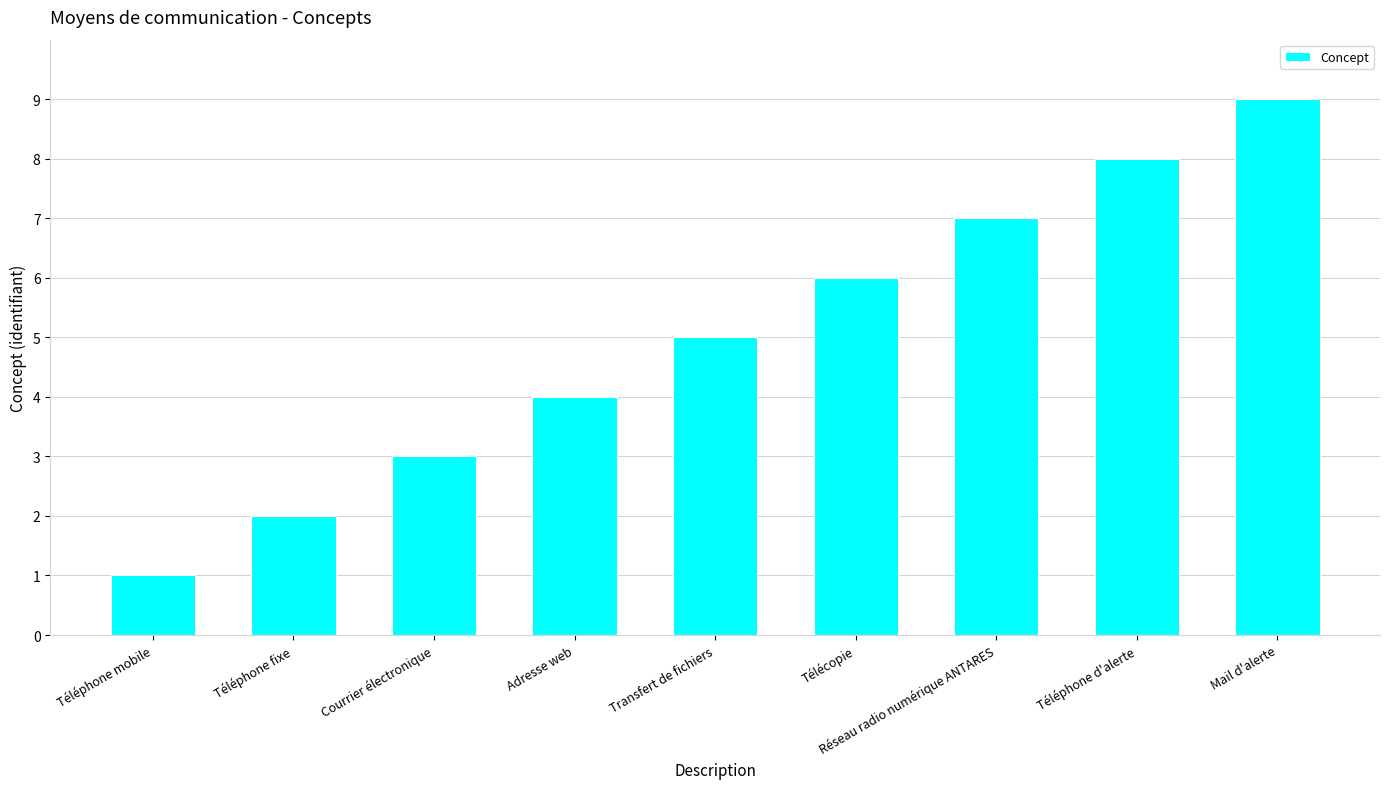

Reading right to left, list all the values displayed in this chart.

Mail d'alerte=9	Téléphone d'alerte=8	Réseau radio numérique ANTARES=7	Télécopie=6	Transfert de fichiers=5	Adresse web=4	Courrier électronique=3	Téléphone fixe=2	Téléphone mobile=1